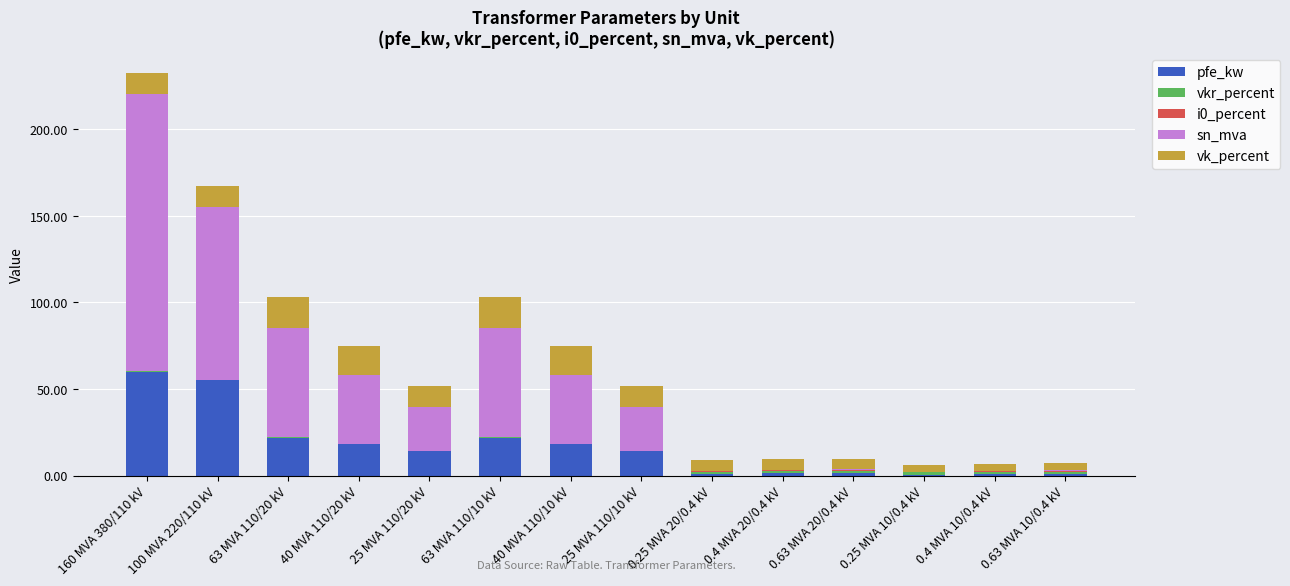

At which category is the sum across all series the highest?

160 MVA 380/110 kV